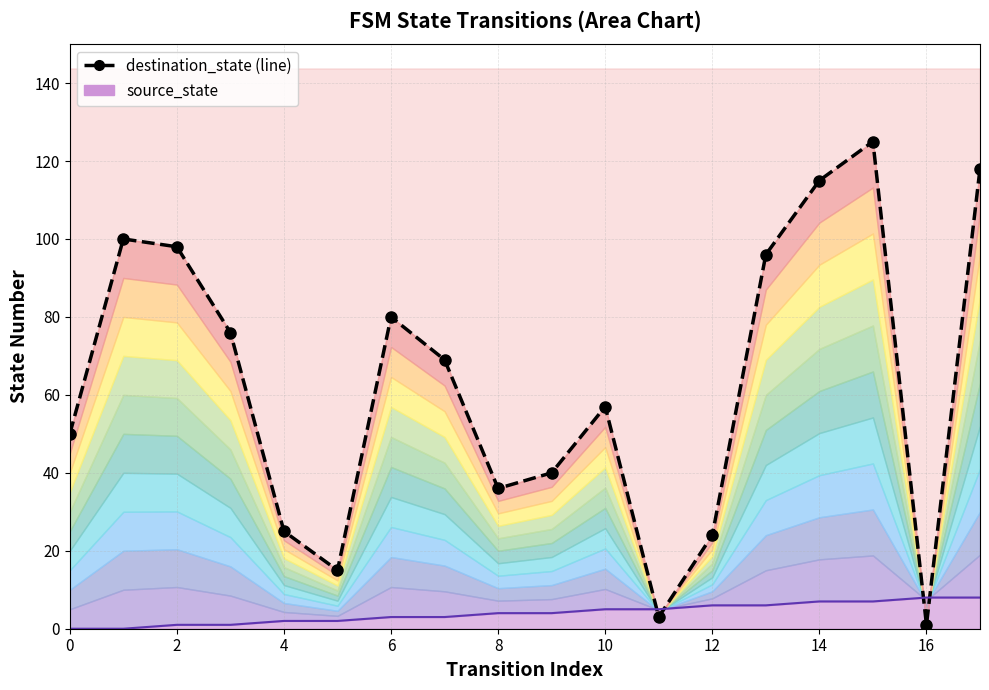

Does the chart have visible grid lines?

Yes